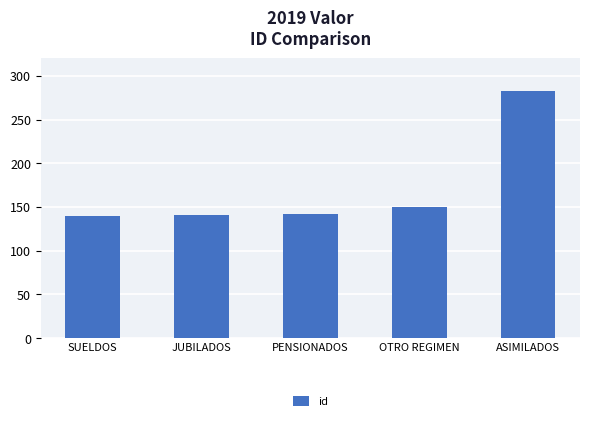

What is the difference between the maximum and minimum values?

143